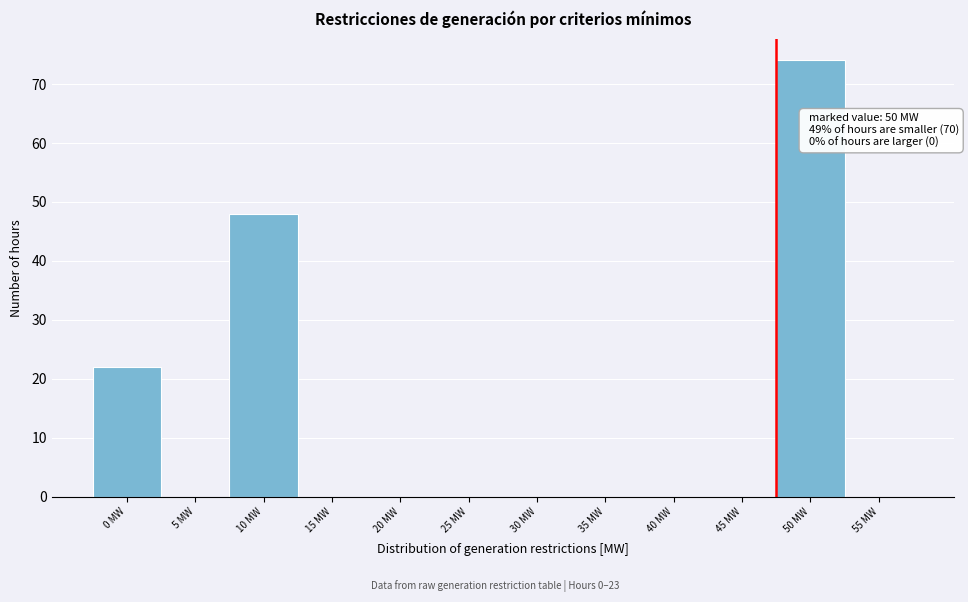

Reading right to left, what are all the values shown in this chart?

55 MW=0	50 MW=74	45 MW=0	40 MW=0	35 MW=0	30 MW=0	25 MW=0	20 MW=0	15 MW=0	10 MW=48	5 MW=0	0 MW=22